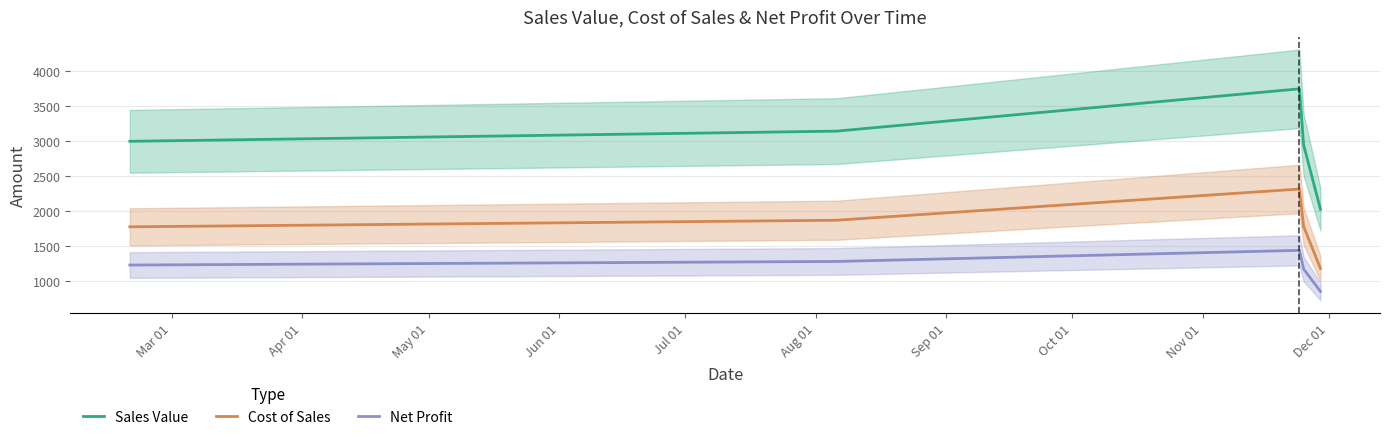

Which series has the largest total across all categories?

Sales Value